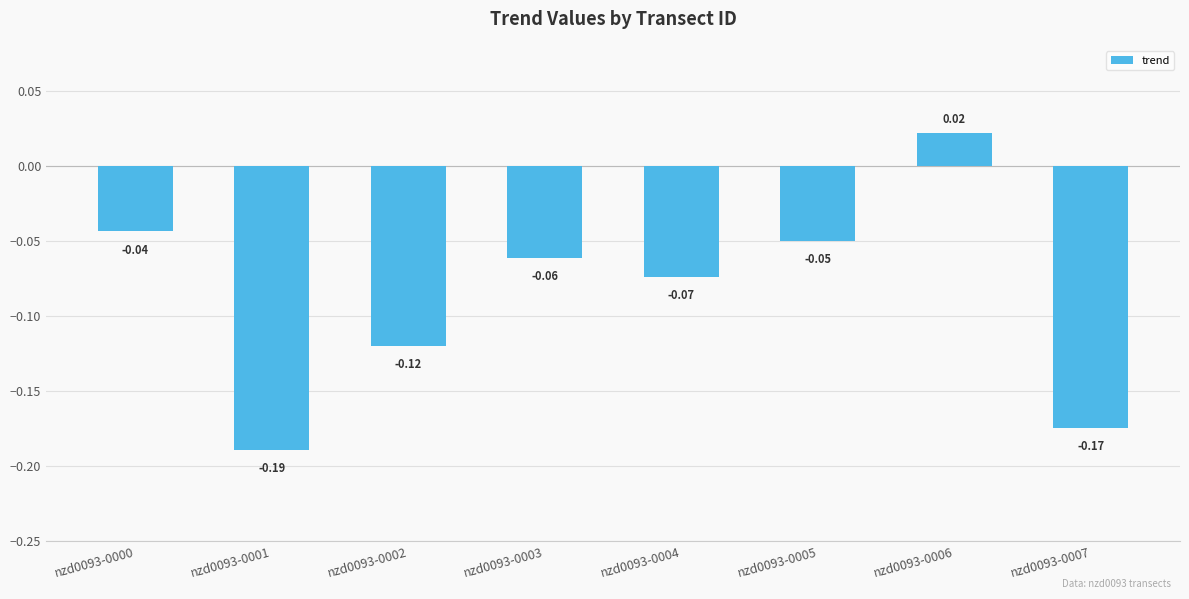

Between nzd0093-0005 and nzd0093-0007, which is larger?

nzd0093-0005